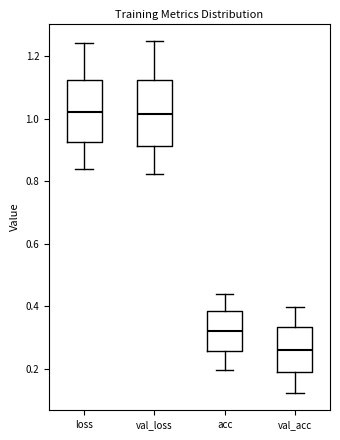

Reading left to right, transcribe this box plot: for each box, give where its median line is, the range the box spans, and where its two whiskers end, as read against the y-axis. The values are not printed on the chart, so give them approximately, as read against the axis.

loss: median 1.02, box 0.92 to 1.12, whiskers 0.84 to 1.24
val_loss: median 1.02, box 0.92 to 1.12, whiskers 0.82 to 1.24
acc: median 0.32, box 0.26 to 0.38, whiskers 0.20 to 0.44
val_acc: median 0.26, box 0.18 to 0.34, whiskers 0.12 to 0.40